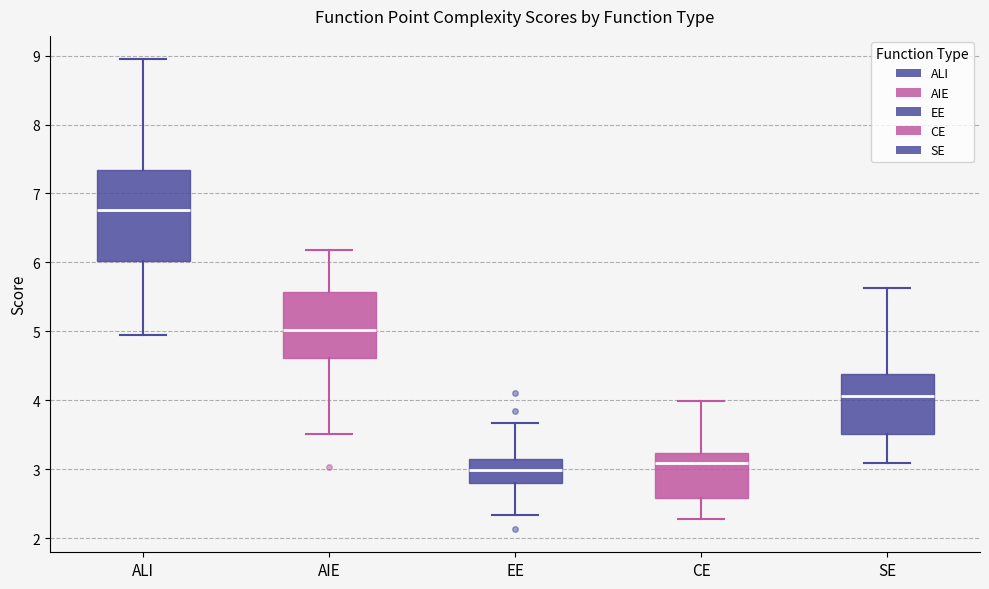

Comparing the boxes themselves (not the whiskers), which one is the tallest?

ALI